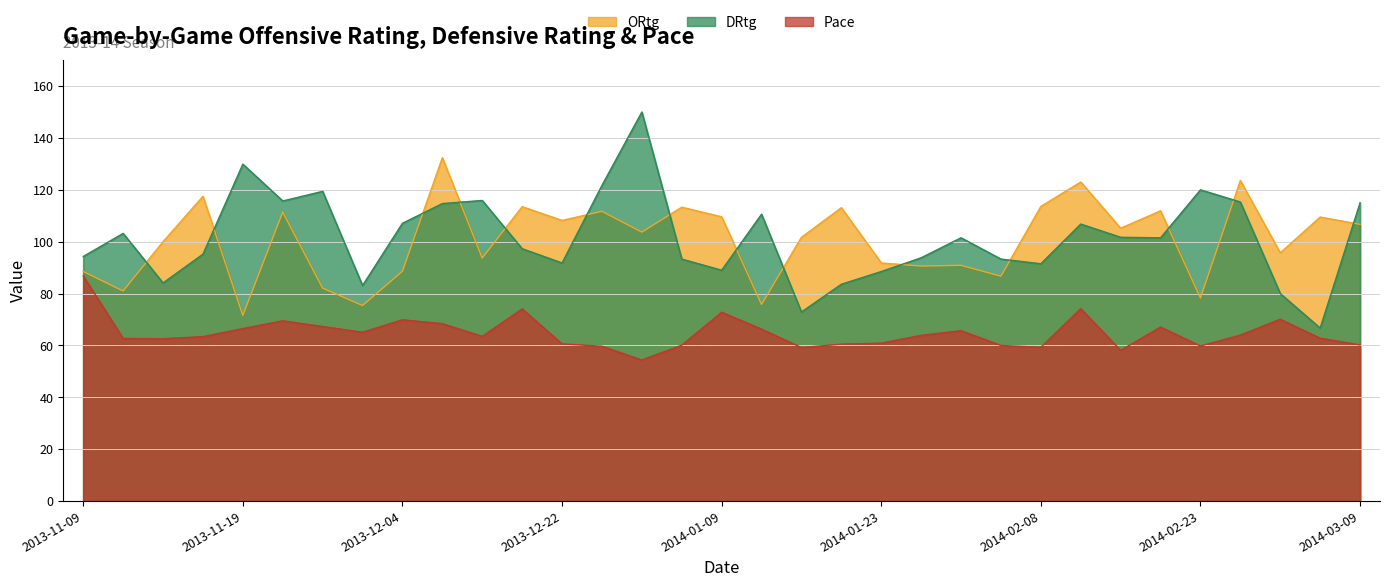

What is the total value across all series at 2014-02-12?

304.0